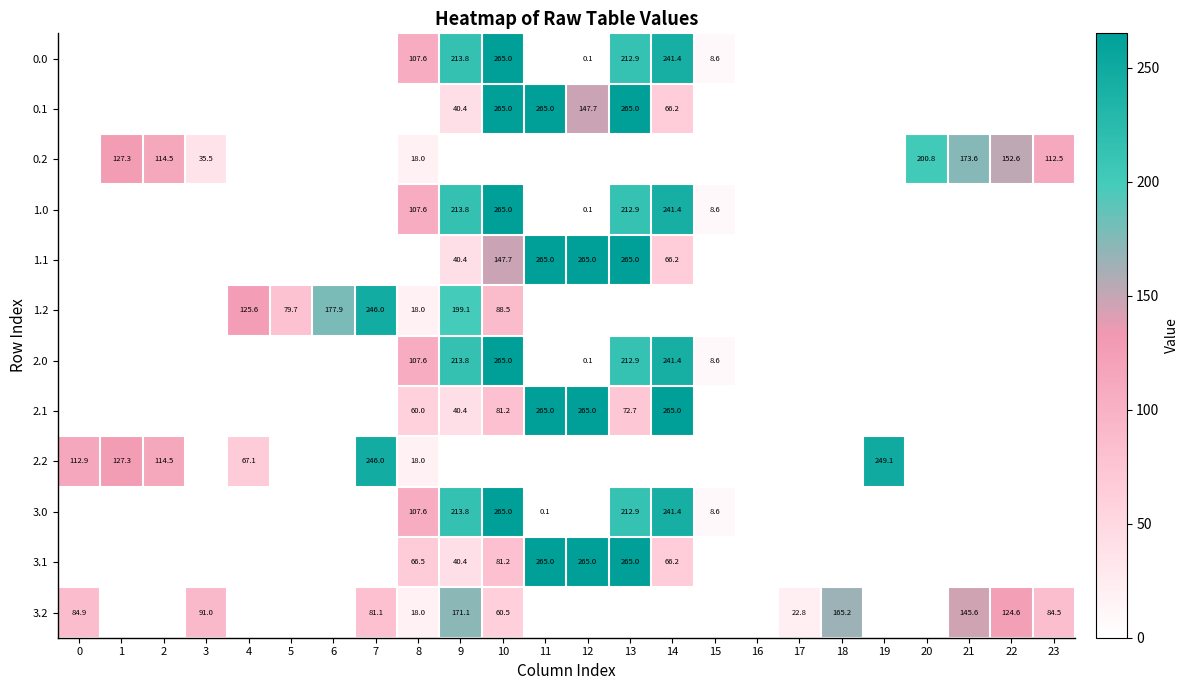

What is the difference between the 0.1 values at 9 and 14?

25.8